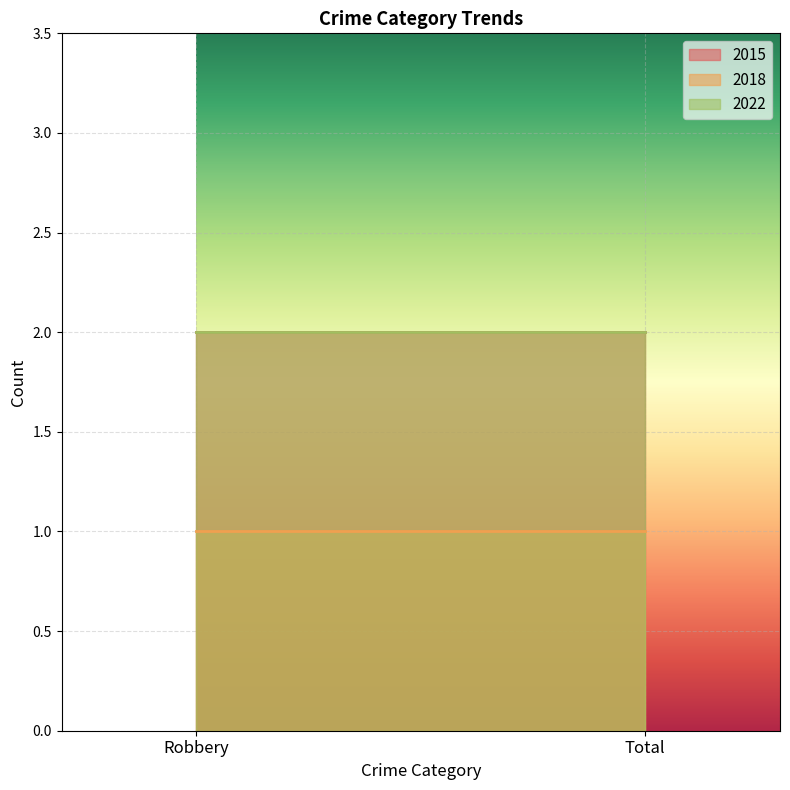

What are all the series names shown in the legend?

2015, 2018, 2022